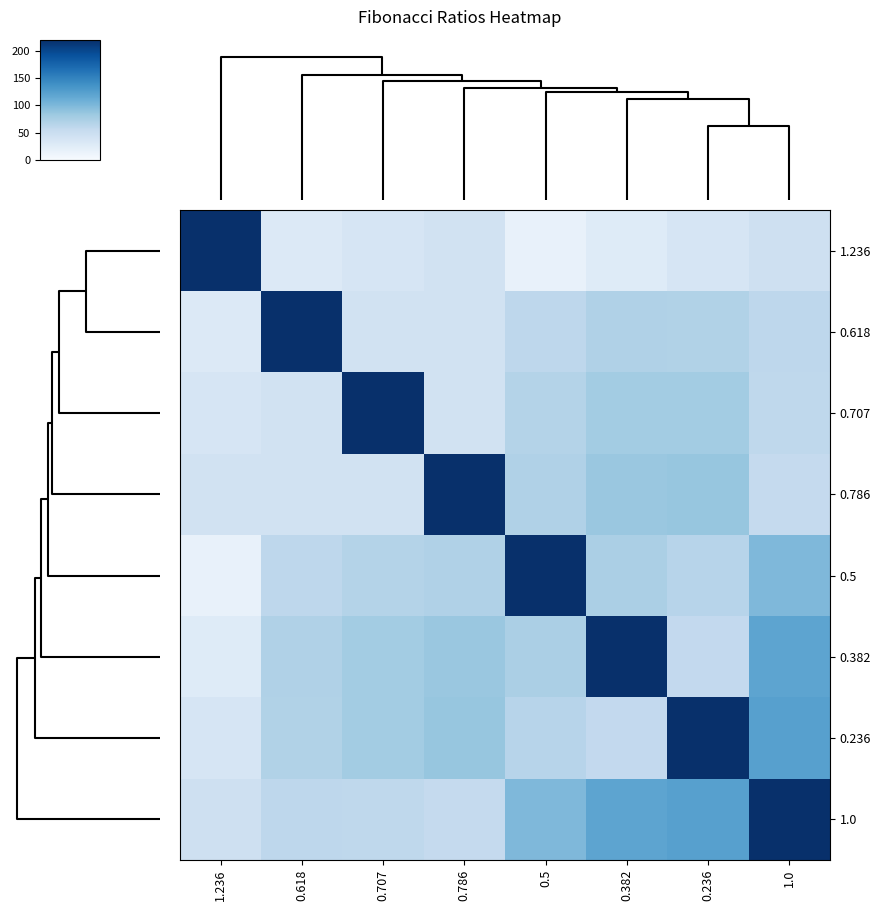

Reading left to right, list all the values displayed in this chart.

1.236: 1.236=220.0	0.618=29.9	0.707=36.3	0.786=42.6	0.5=17.1	0.382=27.1	0.236=36.5	1.0=45.7
0.618: 1.236=29.9	0.618=220.0	0.707=42.3	0.786=41.3	0.5=60.8	0.382=70.2	0.236=68.9	1.0=60.3
0.707: 1.236=36.3	0.618=42.3	0.707=220.0	0.786=42.2	0.5=67.0	0.382=78.8	0.236=78.6	1.0=59.9
0.786: 1.236=42.6	0.618=41.3	0.707=42.2	0.786=220.0	0.5=70.3	0.382=84.7	0.236=86.2	1.0=55.0
0.5: 1.236=17.1	0.618=60.8	0.707=67.0	0.786=70.3	0.5=220.0	0.382=73.3	0.236=65.0	1.0=99.0
0.382: 1.236=27.1	0.618=70.2	0.707=78.8	0.786=84.7	0.5=73.3	0.382=220.0	0.236=56.7	1.0=119.2
0.236: 1.236=36.5	0.618=68.9	0.707=78.6	0.786=86.2	0.5=65.0	0.382=56.7	0.236=220.0	1.0=123.5
1.0: 1.236=45.7	0.618=60.3	0.707=59.9	0.786=55.0	0.5=99.0	0.382=119.2	0.236=123.5	1.0=220.0